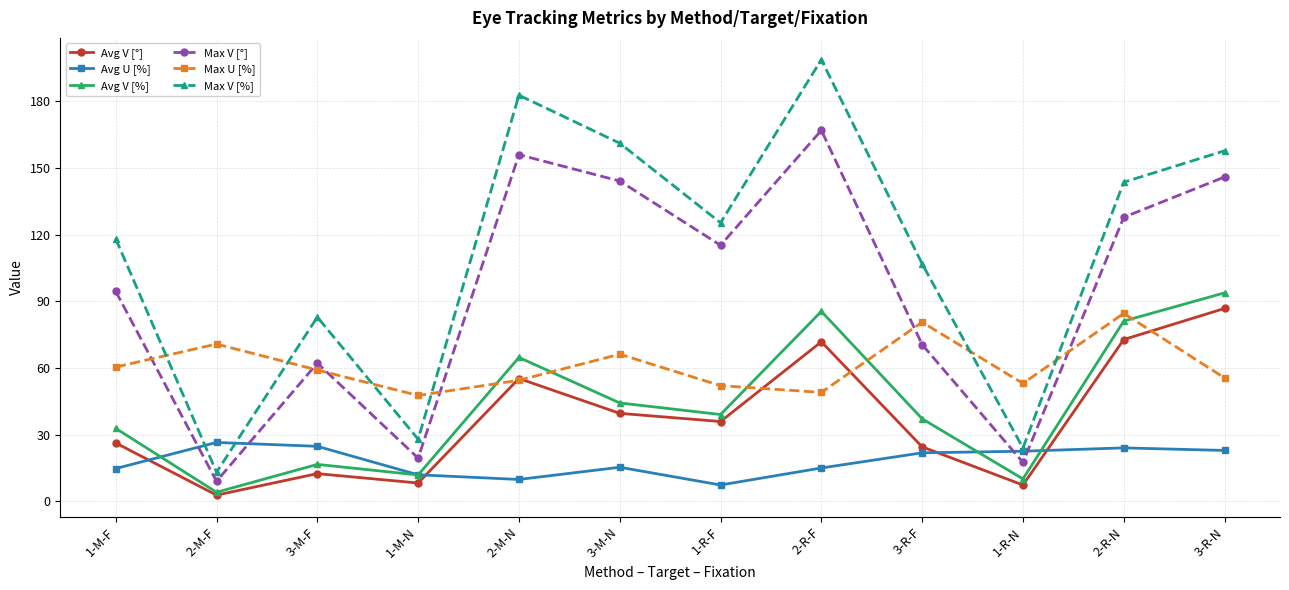

How many values in the Avg V [°] series are below 35?

6